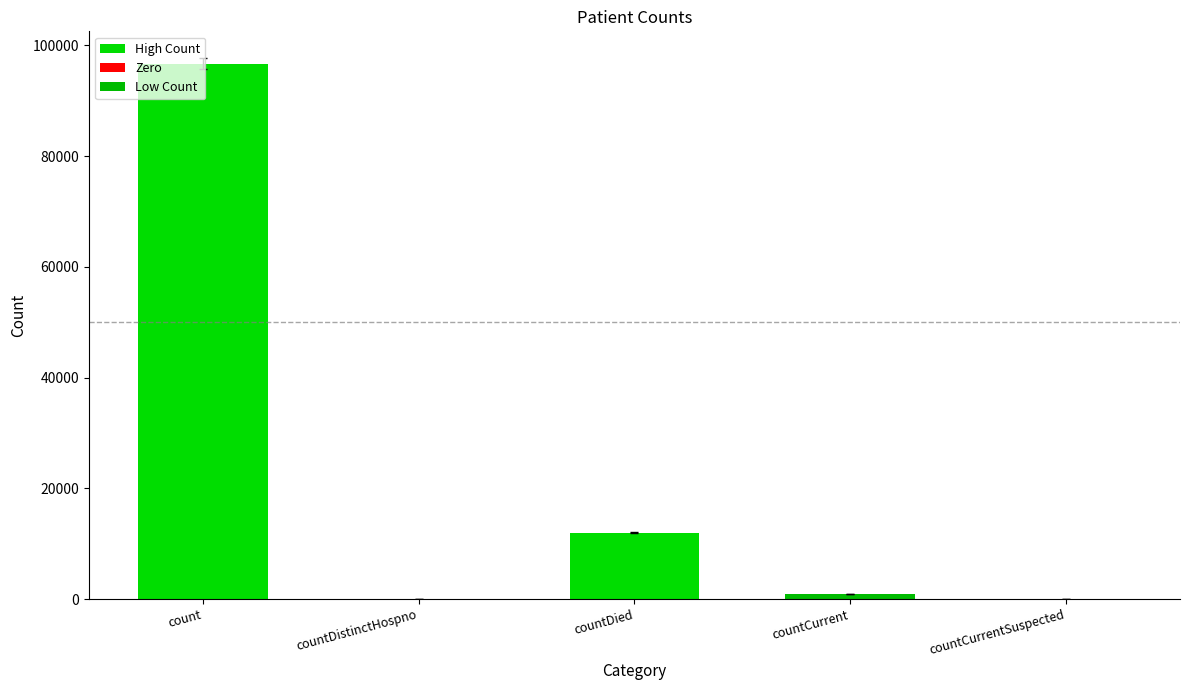

What is the value of the 3rd bar from the left?

12116.0